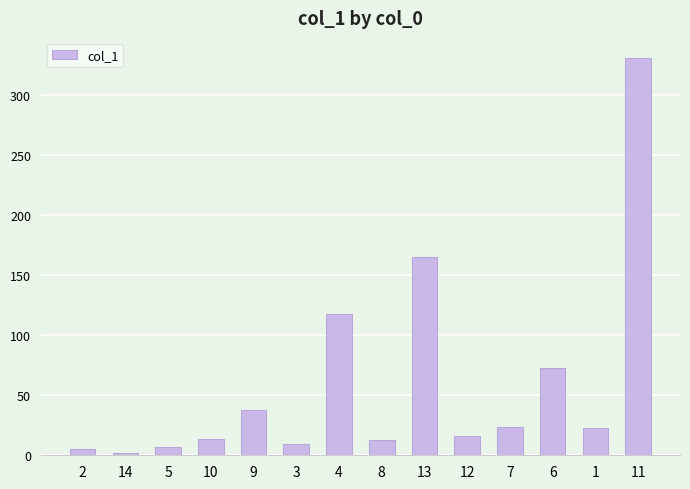

True or false: the data shows 23.4 at 7.

True